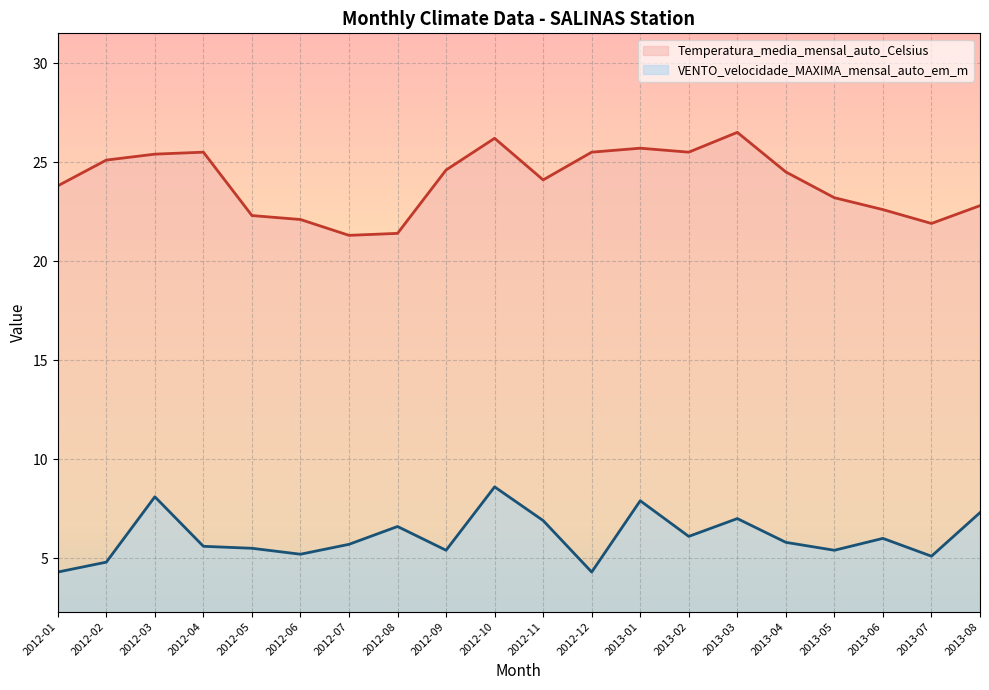

What is the greatest value displayed?

26.5